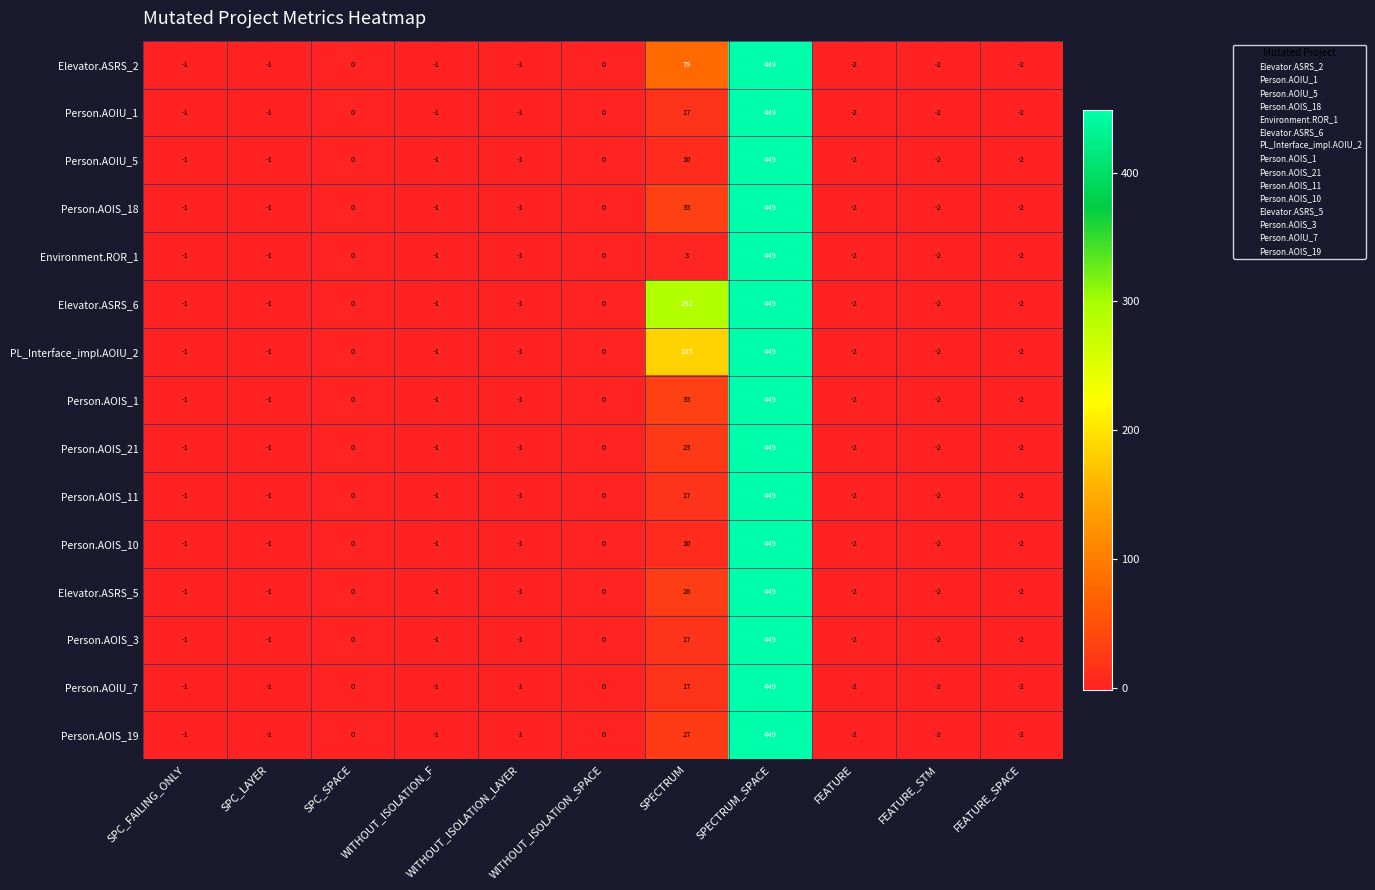

What is the greatest value displayed?

449